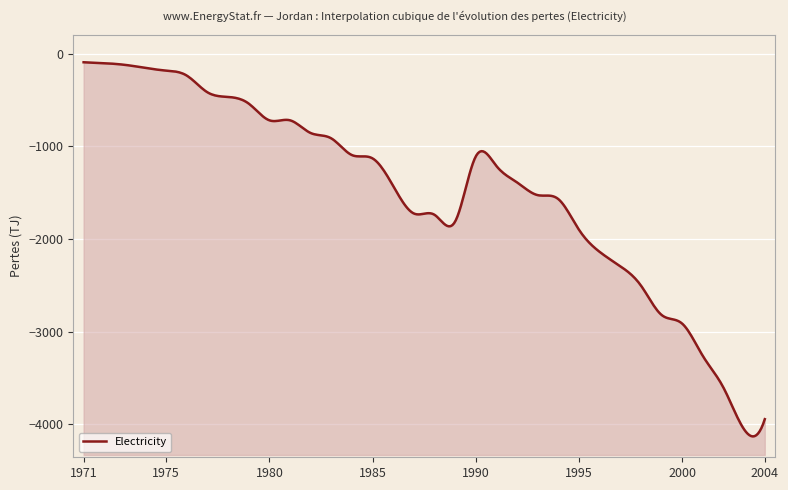

What is the approximate value at 1997, to the nearest 50?

-2300